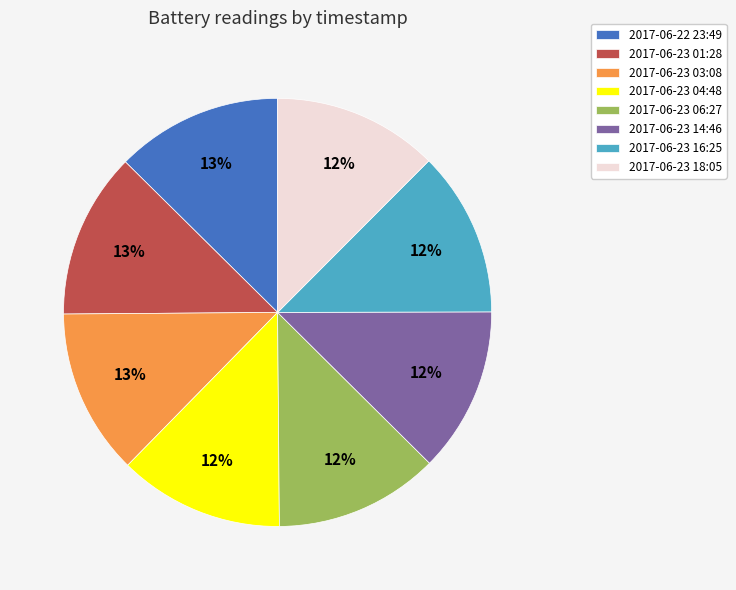

The 2017-06-23 04:48 slice represents 12% of the pie. True or false?

True